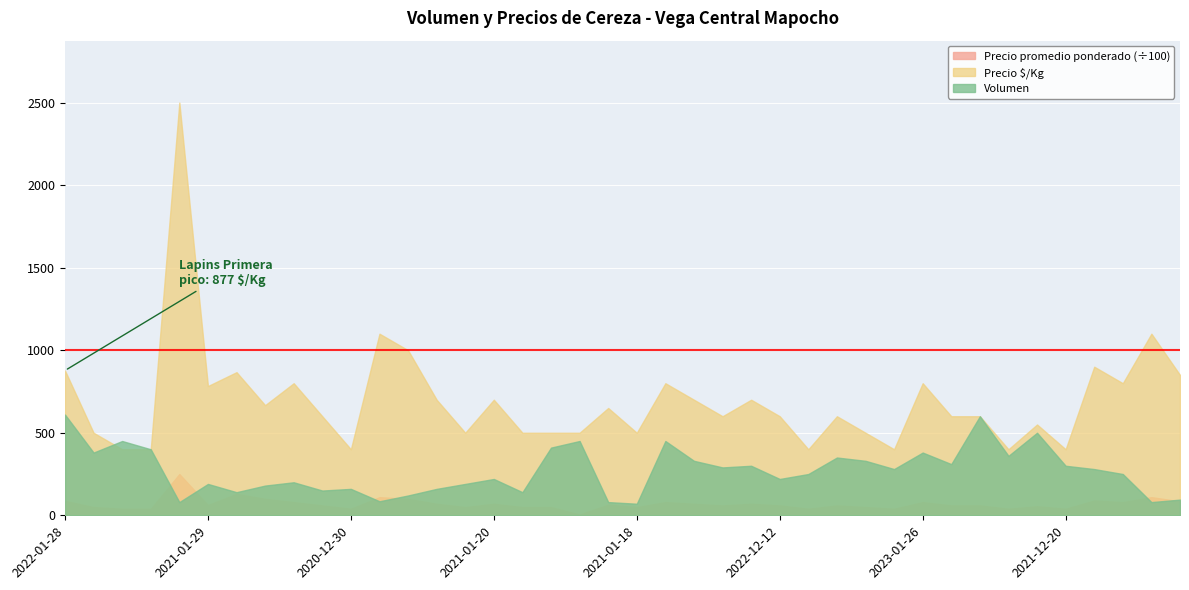

What is the difference between the maximum and minimum values in the Precio $/Kg series?

2100.0